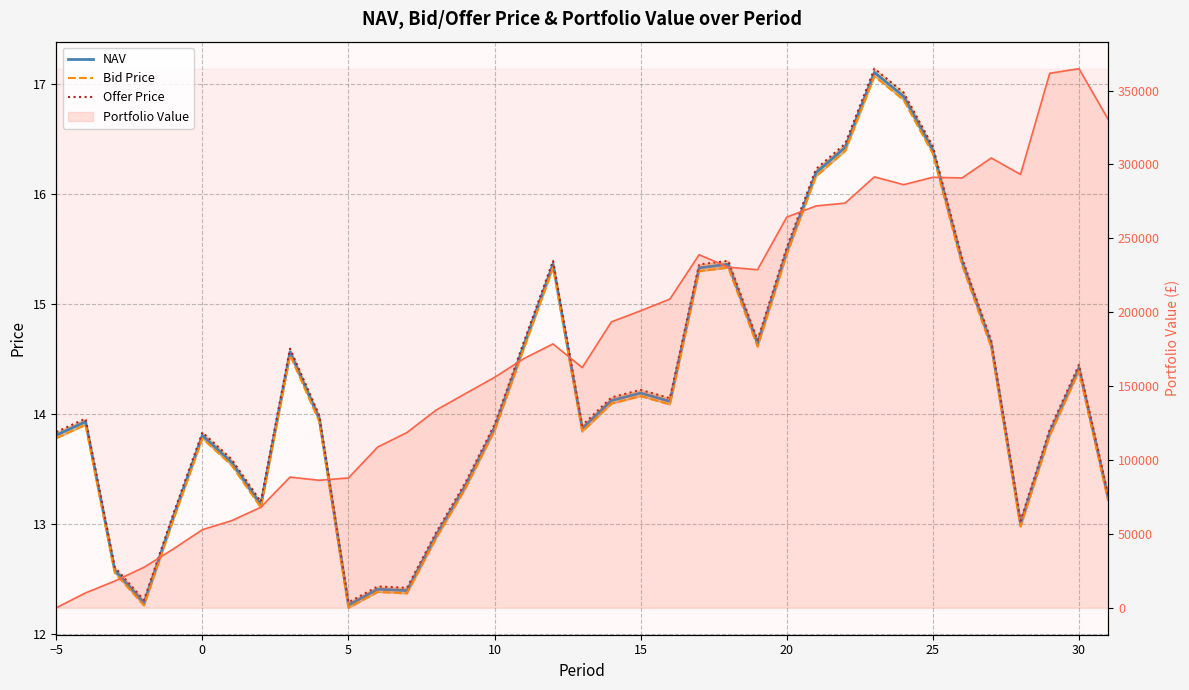

How many lines are shown in the chart?

3